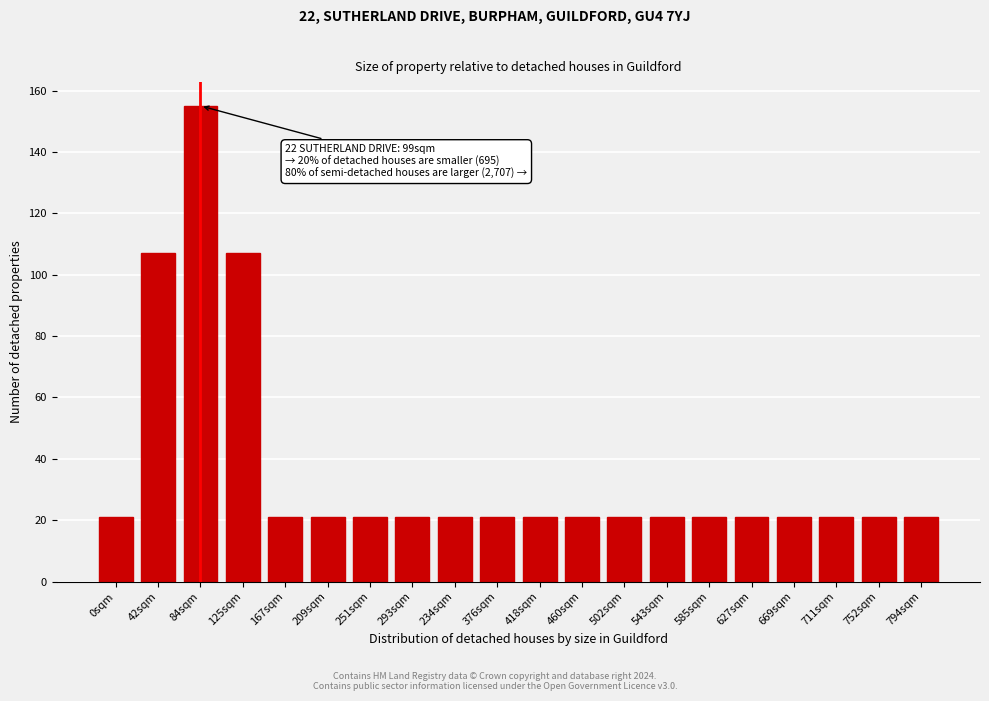

Reading right to left, extract all data points from this chart.

794sqm=21	752sqm=21	711sqm=21	669sqm=21	627sqm=21	585sqm=21	543sqm=21	502sqm=21	460sqm=21	418sqm=21	376sqm=21	234sqm=21	293sqm=21	251sqm=21	209sqm=21	167sqm=21	125sqm=107	84sqm=155	42sqm=107	0sqm=21